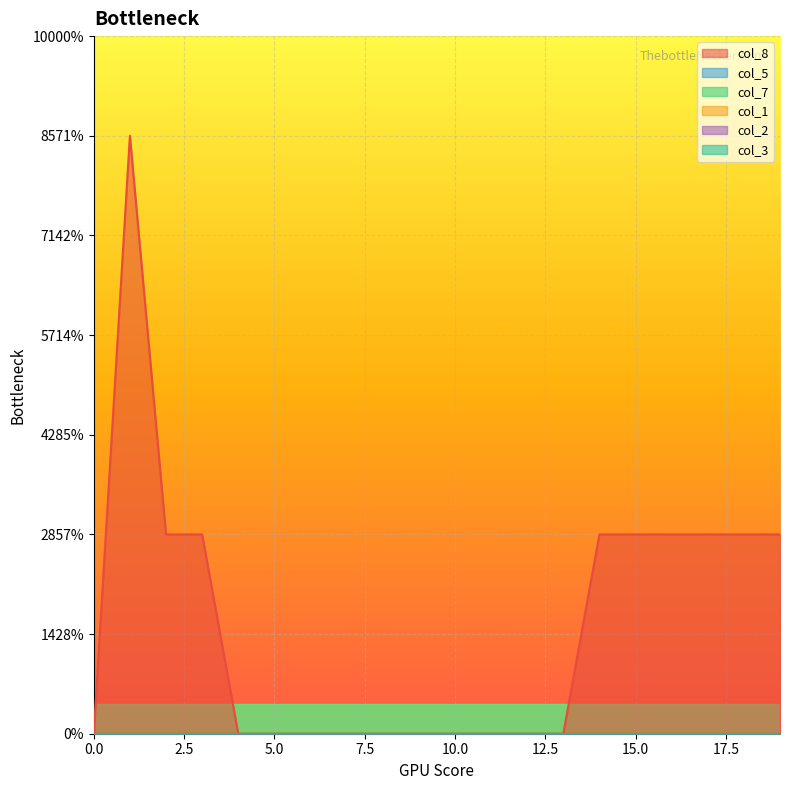

Between 18 and 19, which series saw the biggest shift?

col_8